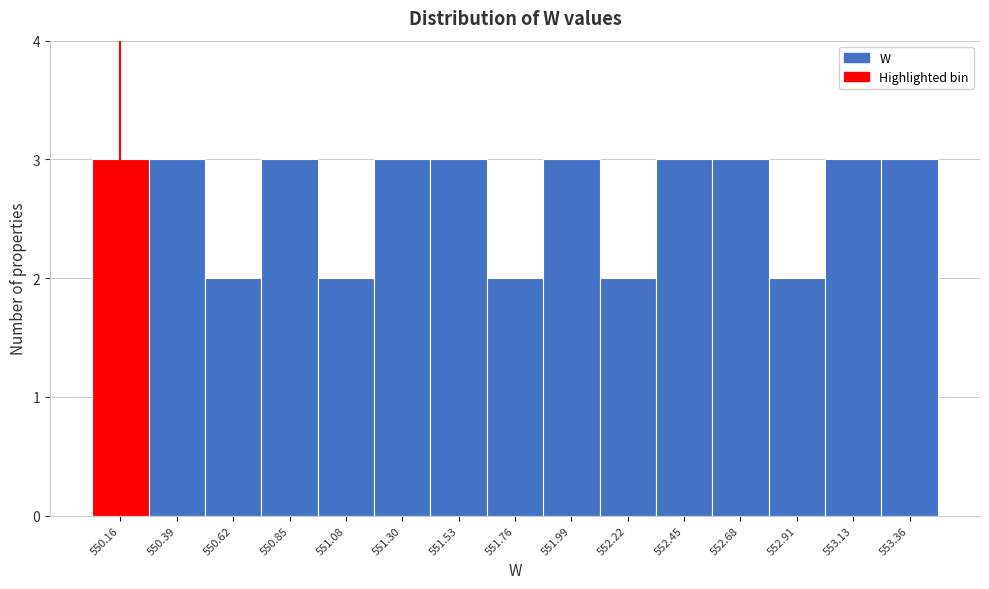

What is the height of the bar covering 553.25 to 553.50 on the x-axis? Neither the bar edges nor the heights are printed on the chart, so give them approximately, as read against the axes.

3